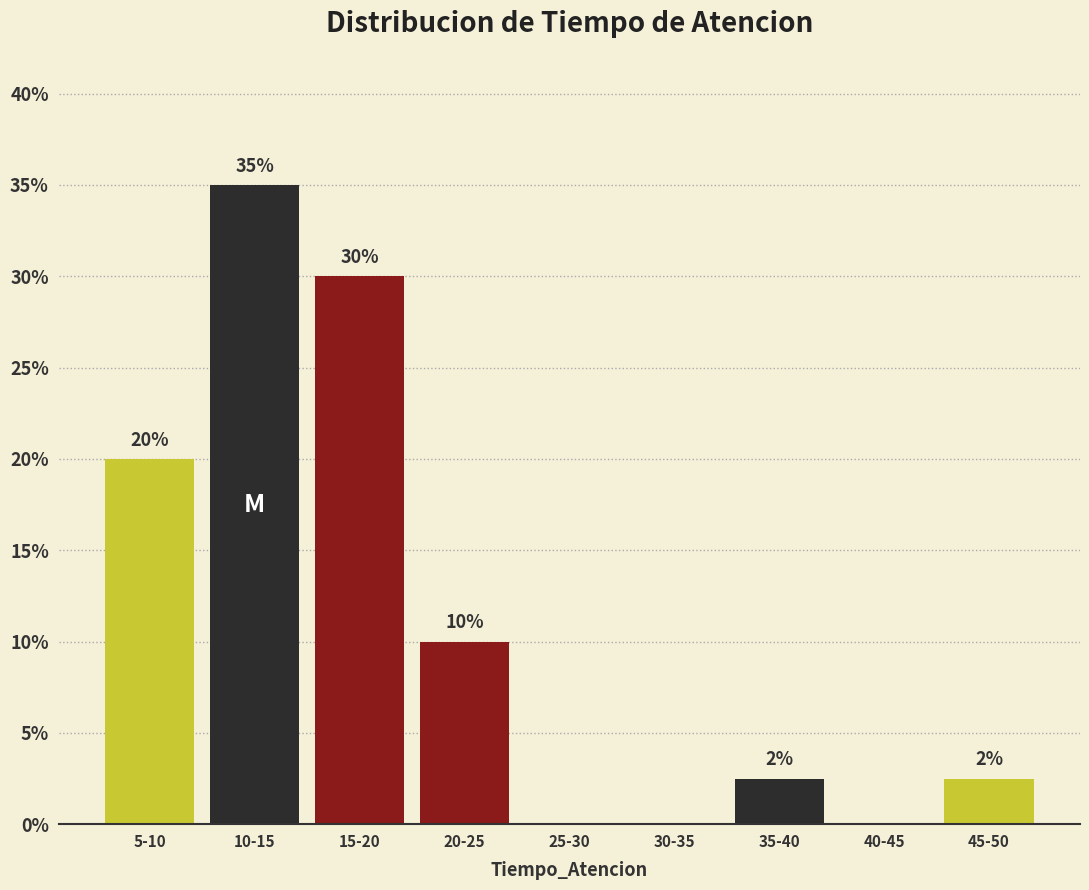

Is it true that the value at 40-45 is 0.0?

True